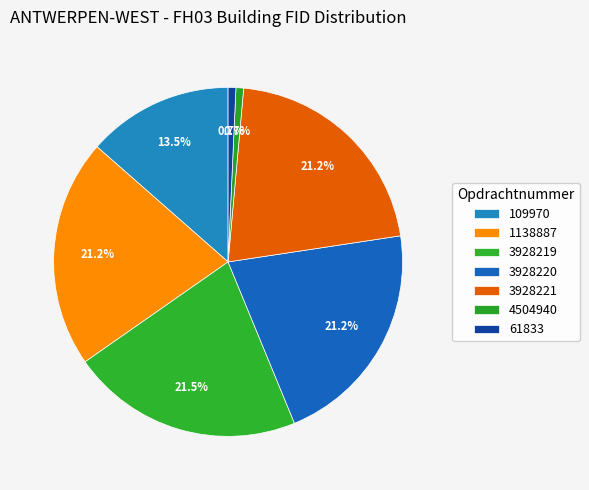

Is the sum of 1138887 and 4504940 greater than half?

No